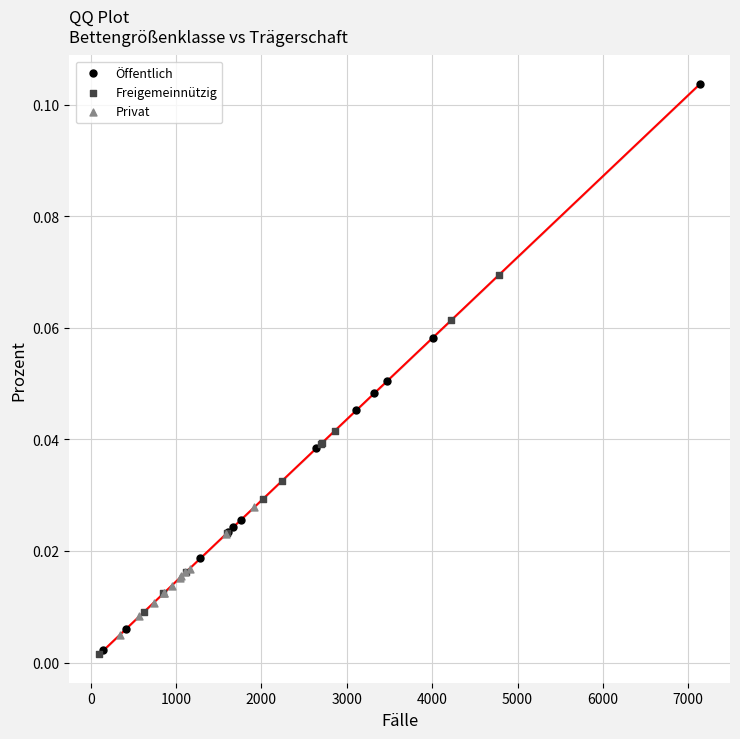

Which series contains the highest Y value?

Öffentlich